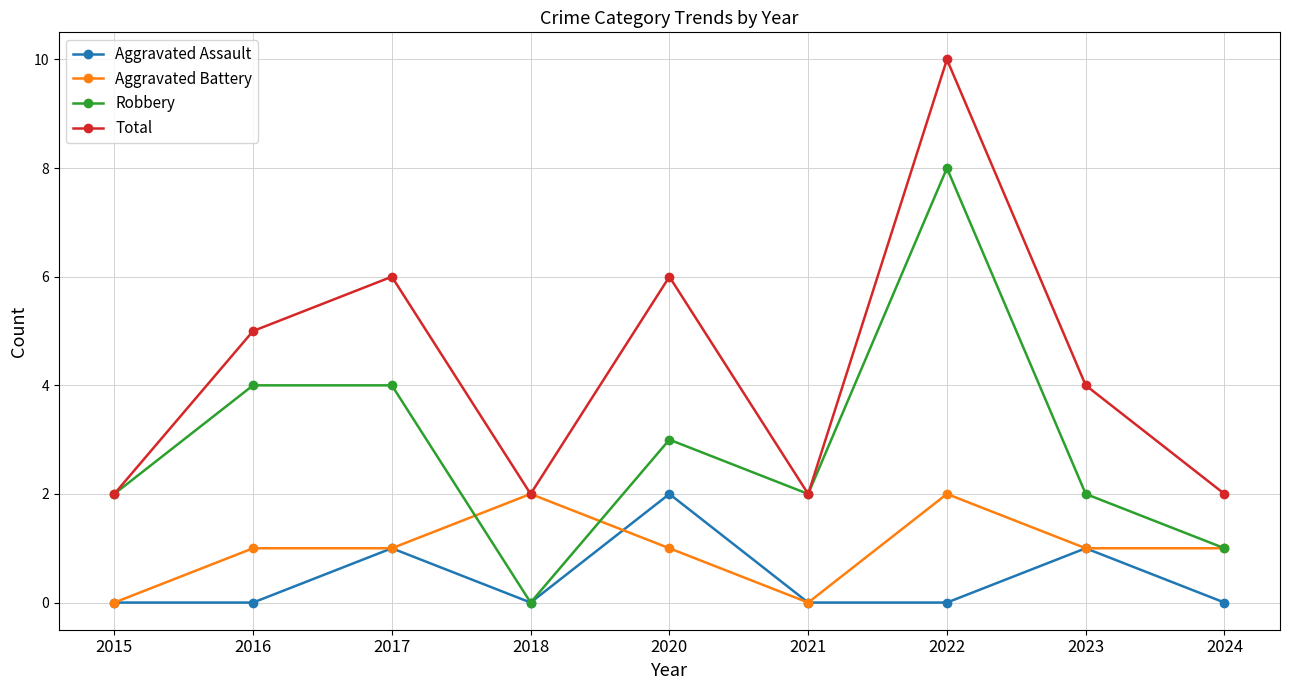

How many series are shown in this chart?

4